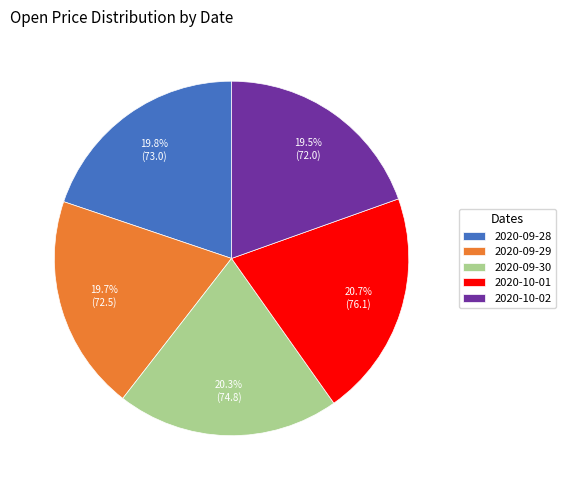

What percentage do 2020-10-02 and 2020-10-01 together represent?

40.2%